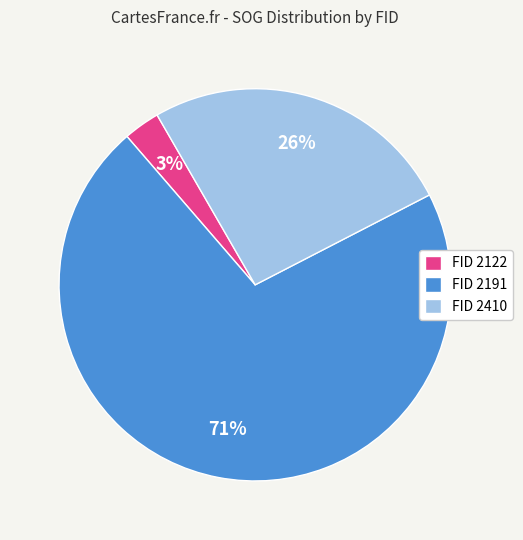

Rank the categories by value from lowest to highest.

FID 2122, FID 2410, FID 2191